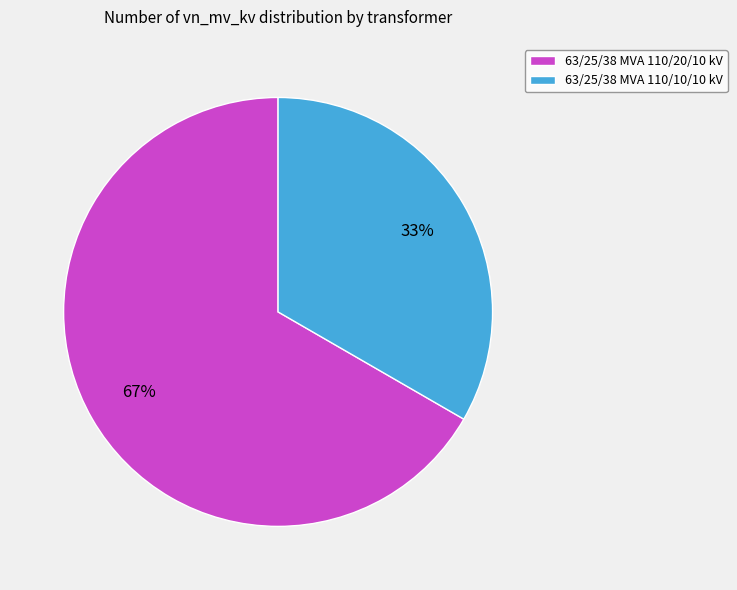

The 63/25/38 MVA 110/10/10 kV slice represents 33% of the pie. True or false?

True